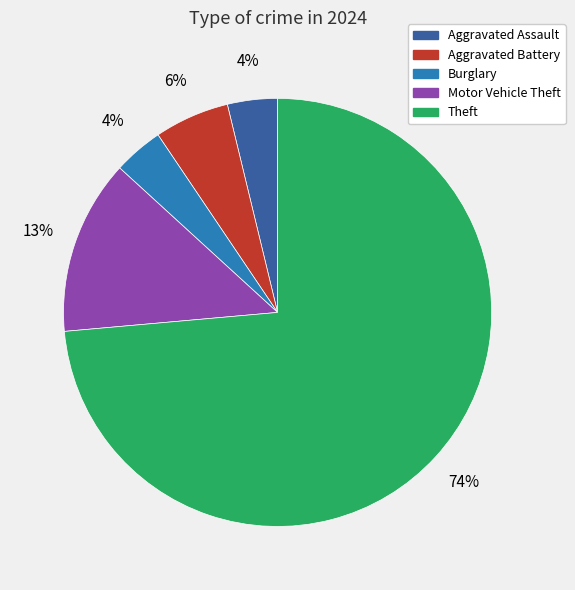

To the nearest percent, what is the average slice percentage?

20%